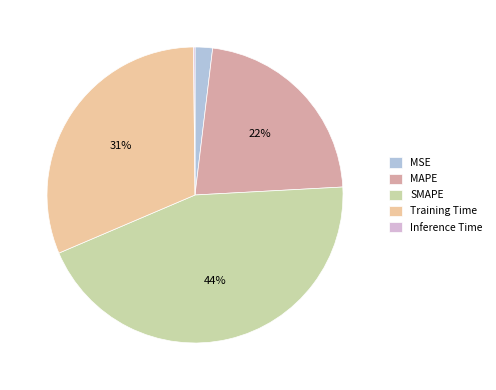

Is there a majority slice in this chart?

No